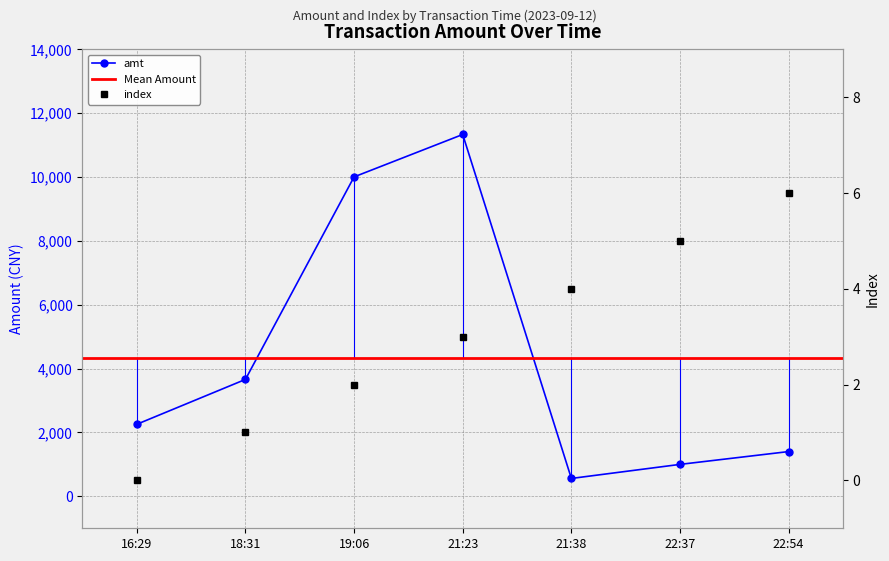

Which category has the lowest value across all series?

16:29